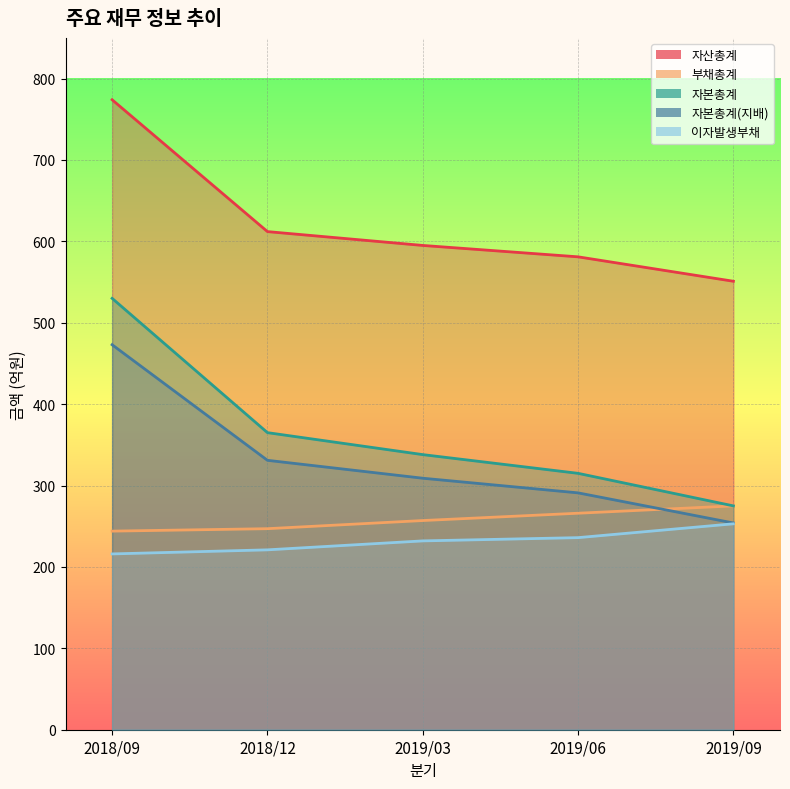

Count the number of categories in the chart.

5